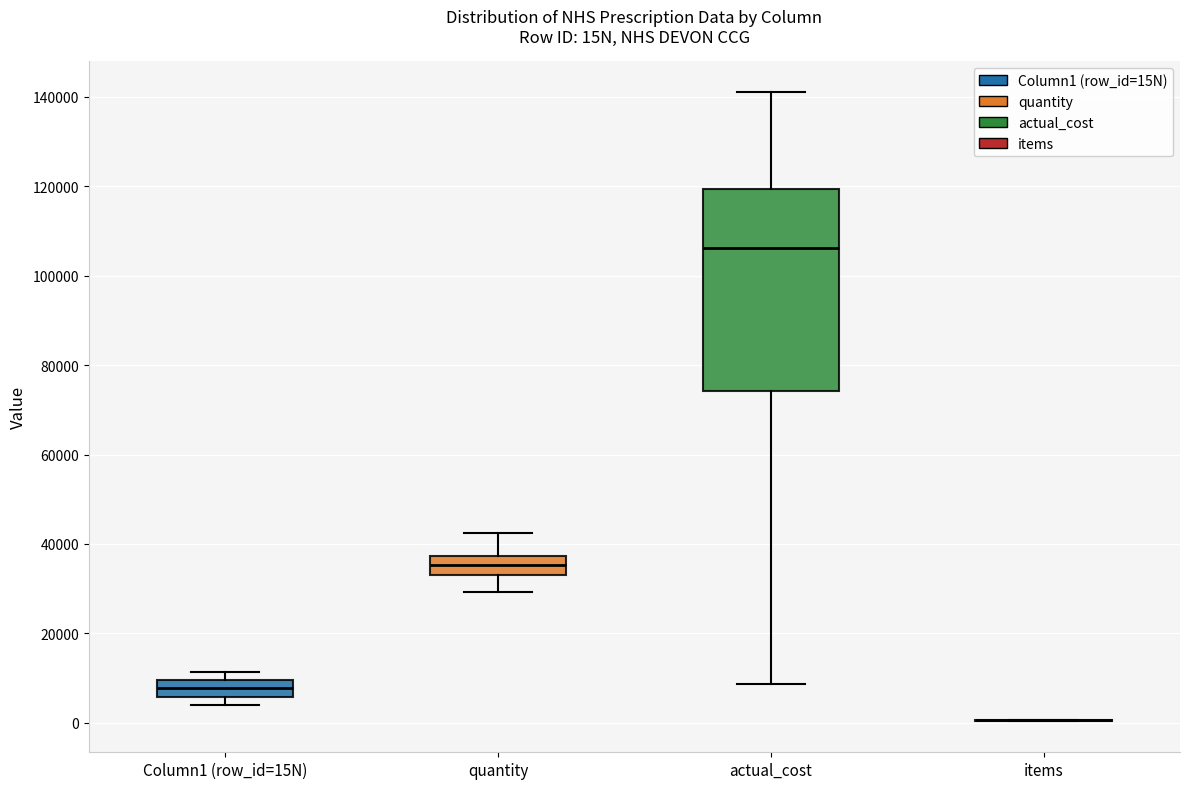

Reading left to right, read every box against the y-axis: the position of its median line, the range the box covers, and the ends of its whiskers. The values are not printed on the chart, so give them approximately, as read against the axis.

Column1 (row_id=15N): median 8000, box 6000 to 10000, whiskers 4000 to 12000
quantity: median 36000, box 34000 to 38000, whiskers 30000 to 42000
actual_cost: median 106000, box 74000 to 120000, whiskers 8000 to 140000
items: box collapsed to a line at 0, whiskers 0 to 0